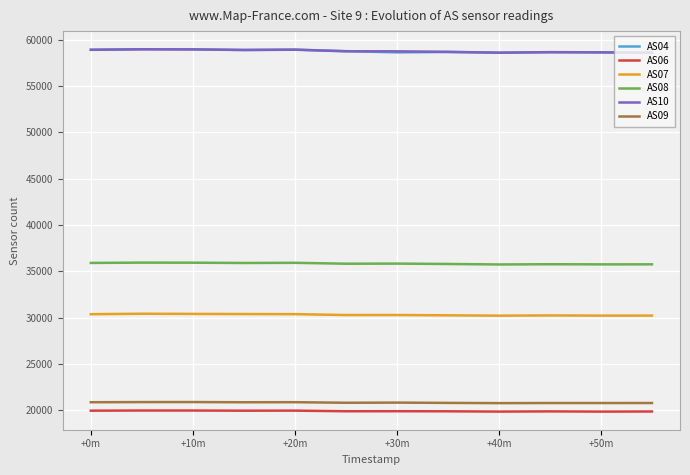

True or false: AS08 and AS09 intersect in this chart.

False